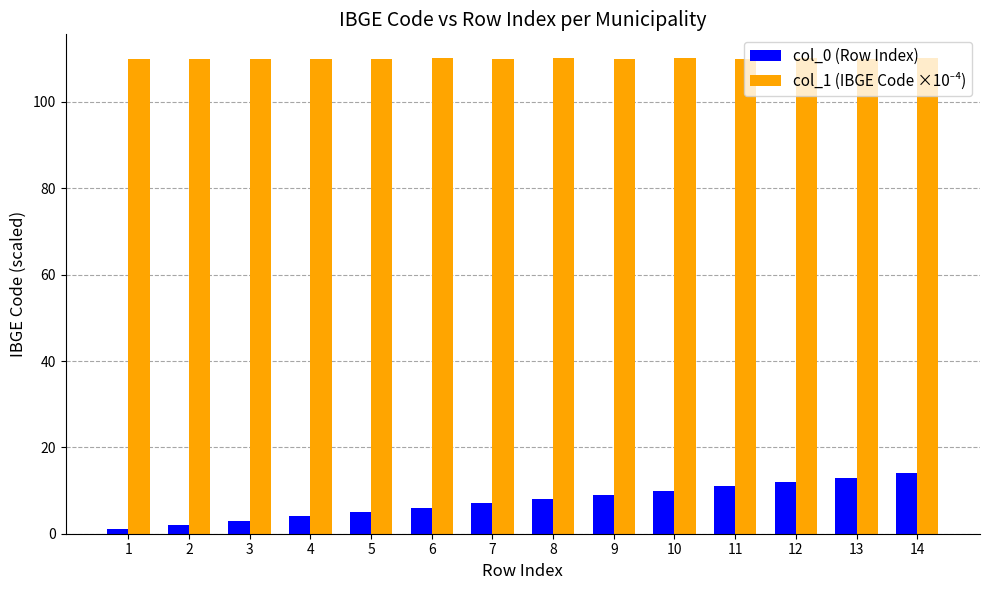

At how many categories does at least one series exceed 33?

14